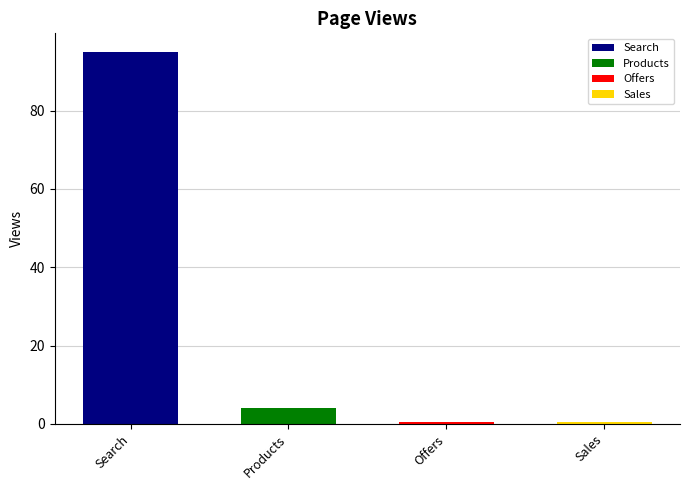

What is the difference between the maximum and minimum values?

94.5